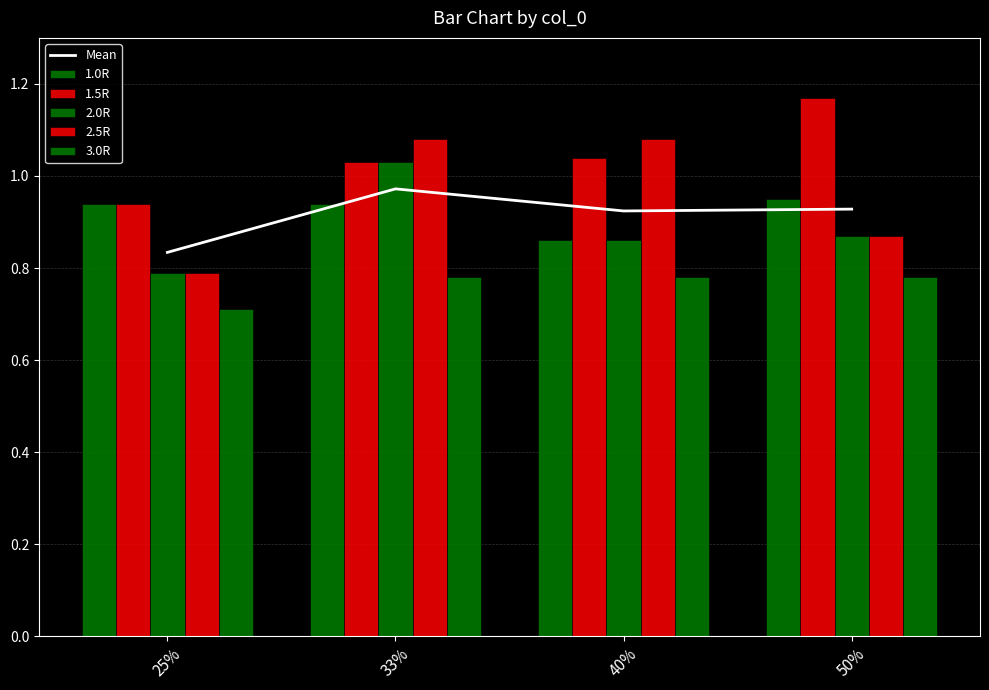

The value of Mean at 40% is 0.5. True or false?

False